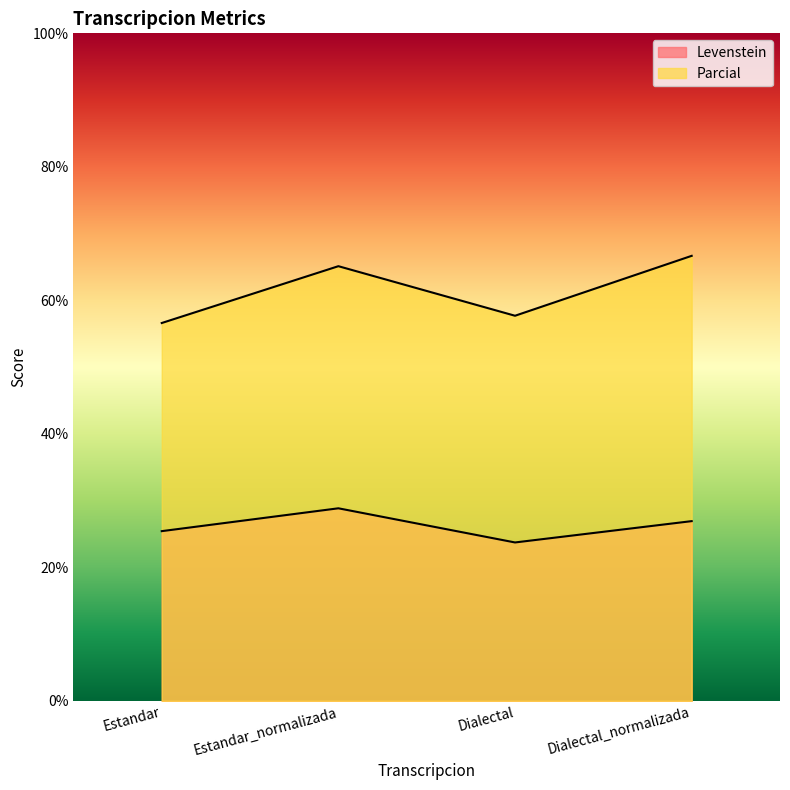

How many lines are shown in the chart?

2